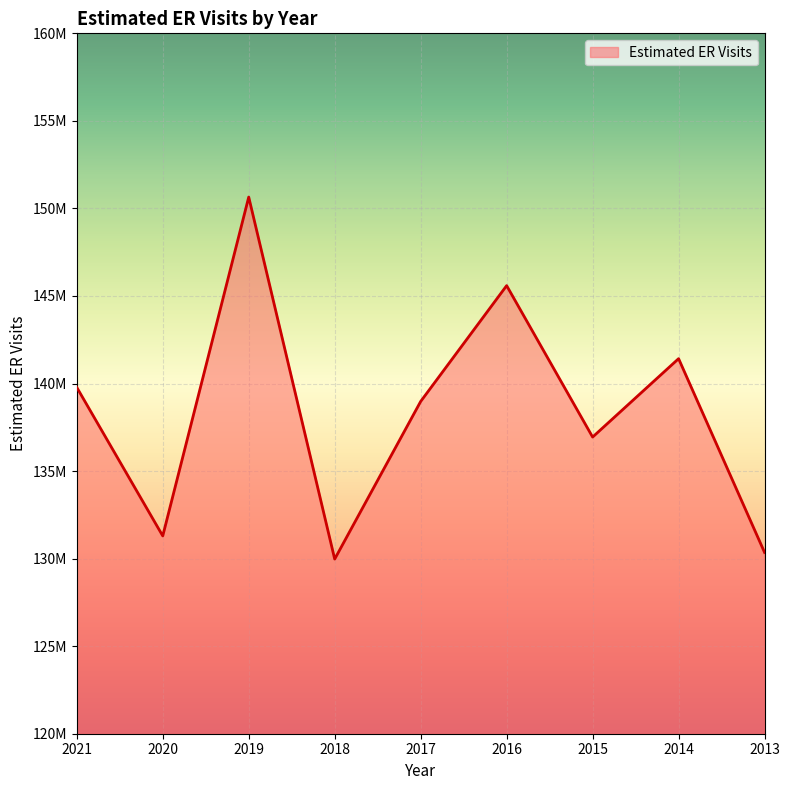

Reading left to right, transcribe all the data shown in this chart.

2021=139781000	2020=131296000	2019=150649000	2018=129974000	2017=138977000	2016=145591000	2015=136943000	2014=141420000	2013=130353000